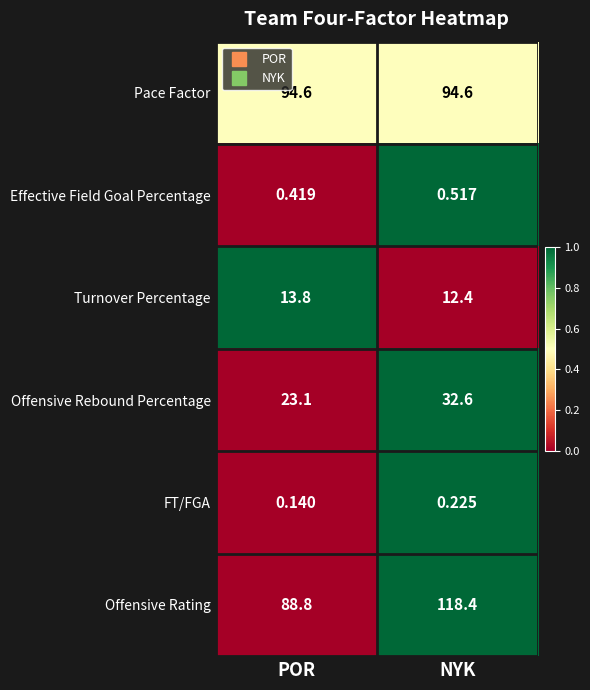

Which label corresponds to the smallest value in the chart?

POR